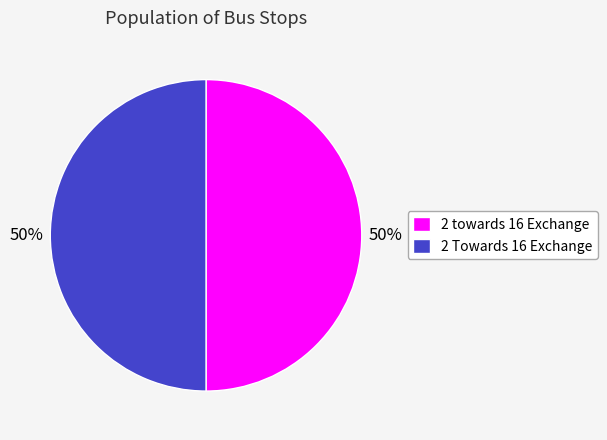

To the nearest percent, what portion does 2 towards 16 Exchange represent?

50%